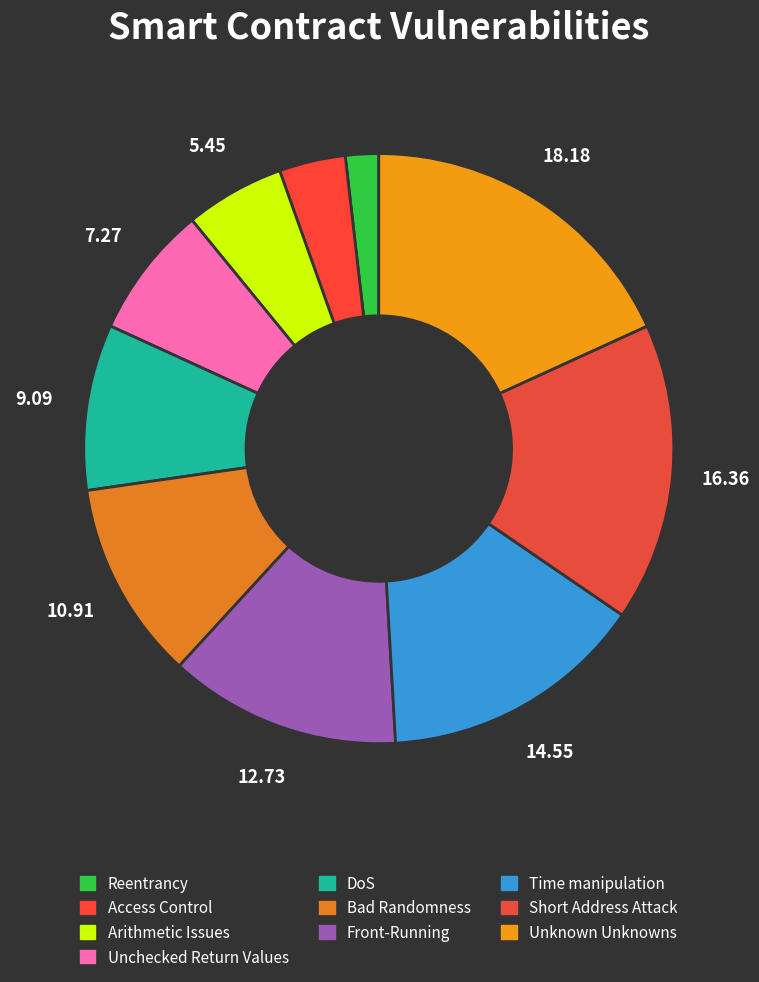

To the nearest percent, what is the combined percentage of Bad Randomness and Access Control?

15%